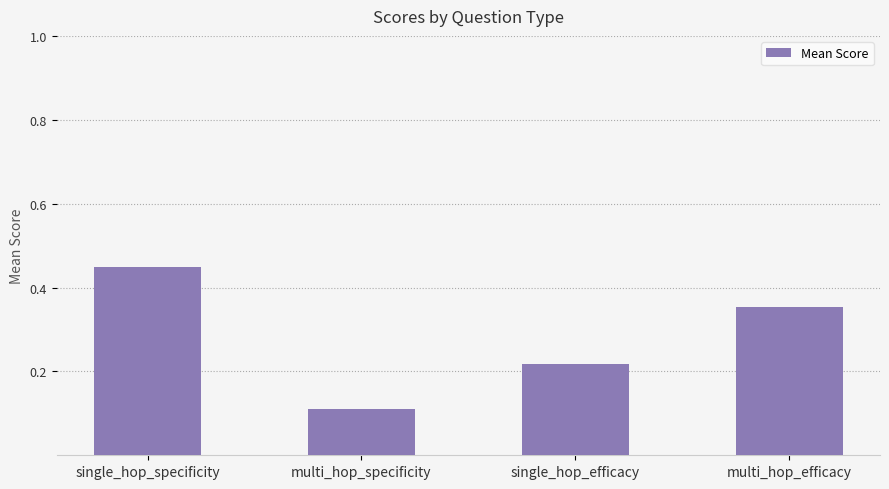

Rank the categories by value from highest to lowest.

single_hop_specificity, multi_hop_efficacy, single_hop_efficacy, multi_hop_specificity